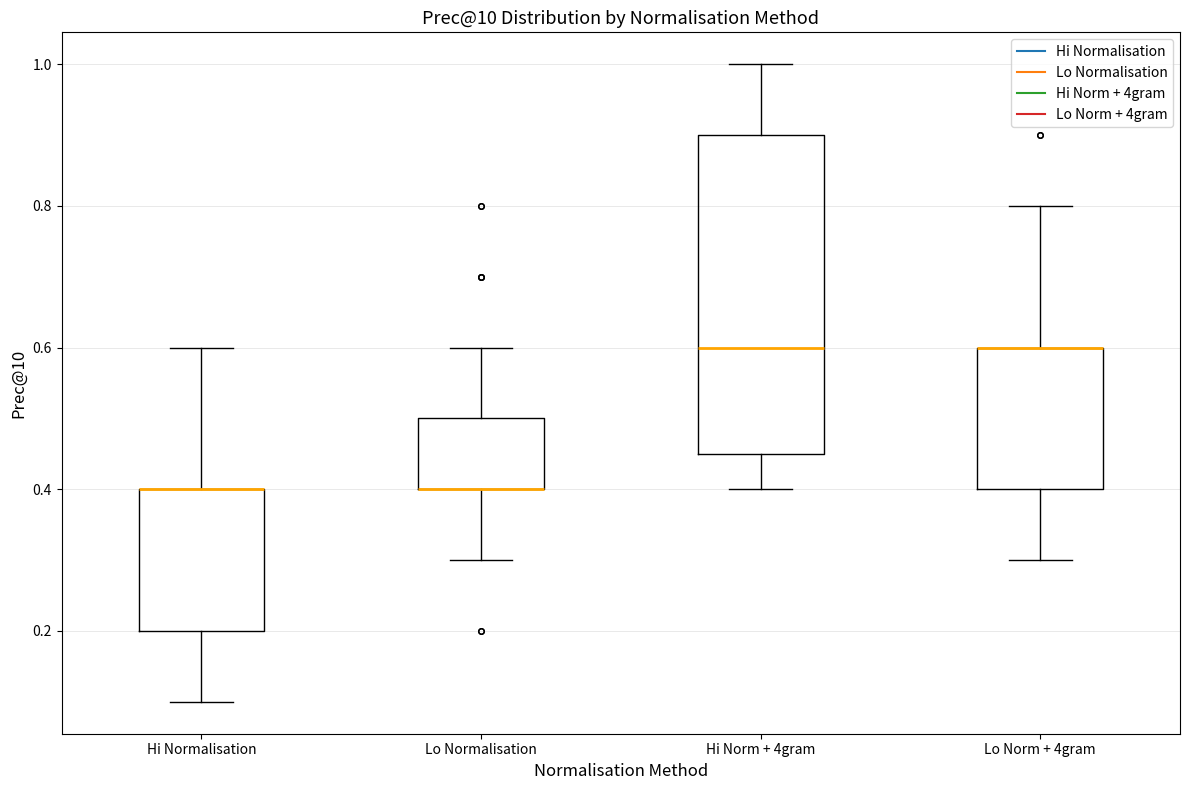

Reading left to right, transcribe this box plot: for each box, give where its median line is, the range the box spans, and where its two whiskers end, as read against the y-axis. The values are not printed on the chart, so give them approximately, as read against the axis.

Hi Normalisation: median 0.40 (drawn on the box's upper edge), box 0.20 to 0.40, whiskers 0.10 to 0.60
Lo Normalisation: median 0.40 (drawn on the box's lower edge), box 0.40 to 0.50, whiskers 0.30 to 0.60
Hi Norm + 4gram: median 0.60, box 0.46 to 0.90, whiskers 0.40 to 1.00
Lo Norm + 4gram: median 0.60 (drawn on the box's upper edge), box 0.40 to 0.60, whiskers 0.30 to 0.80